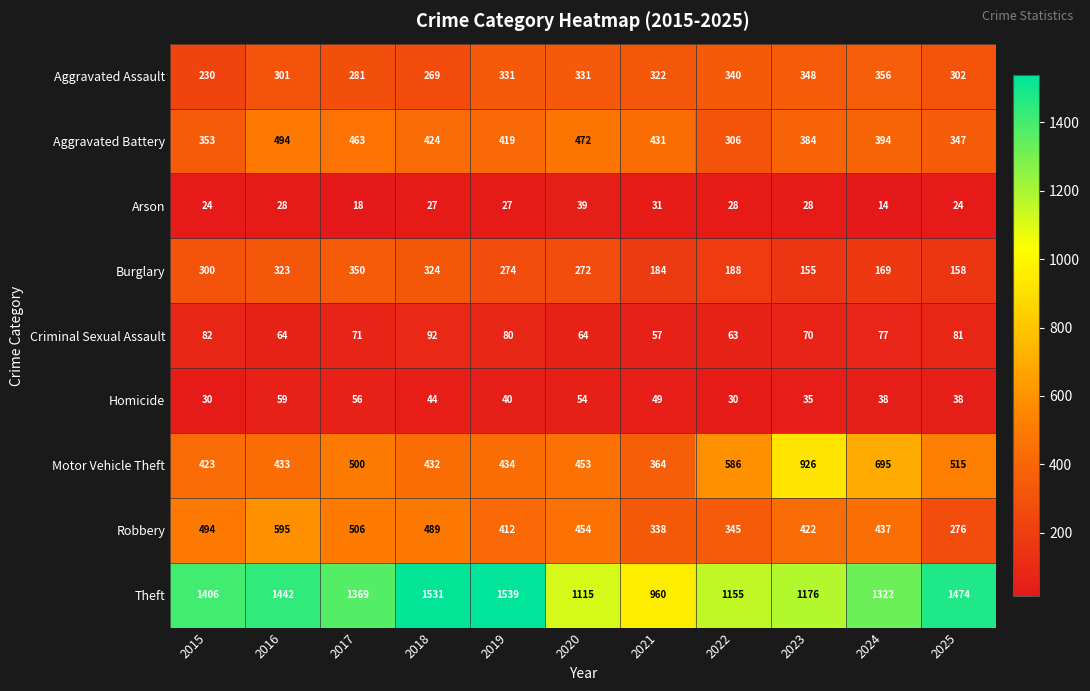

Where is Theft nearest to the value 1249?

2023